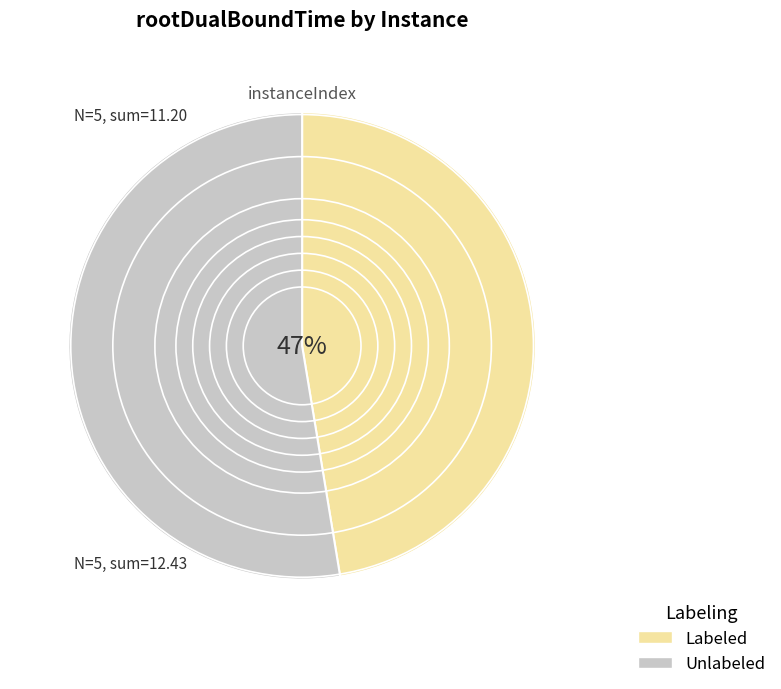

How many slices are in this pie chart?

2